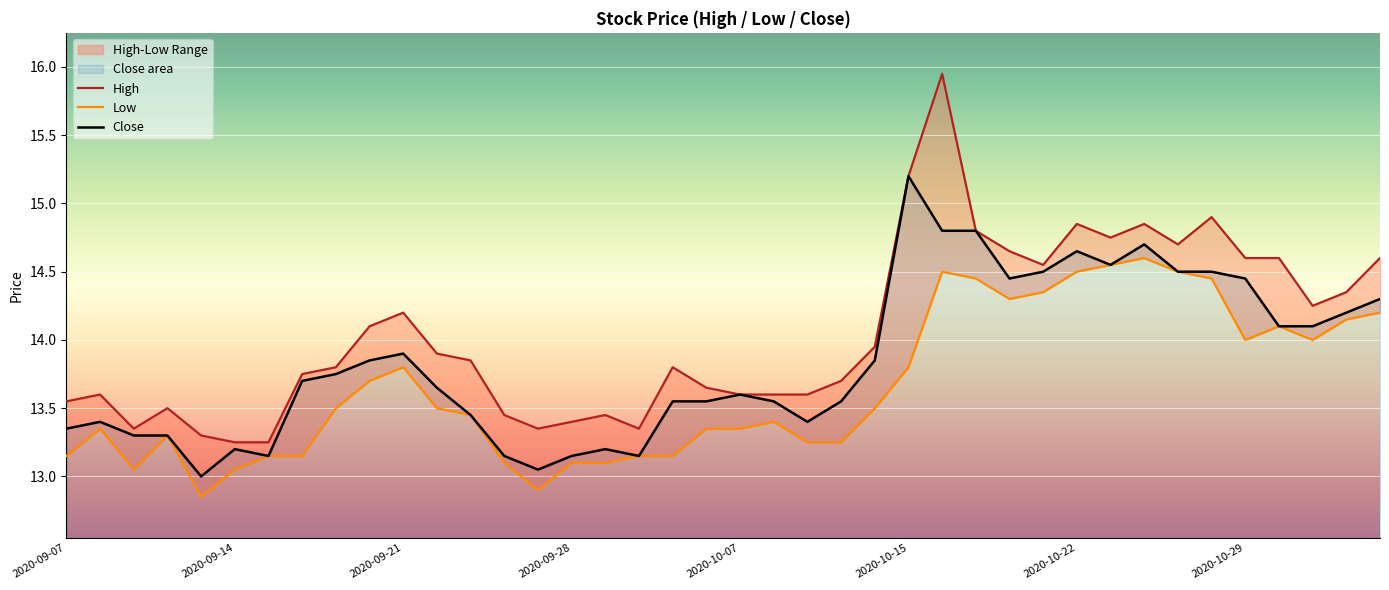

What is the maximum value for Close?

15.2